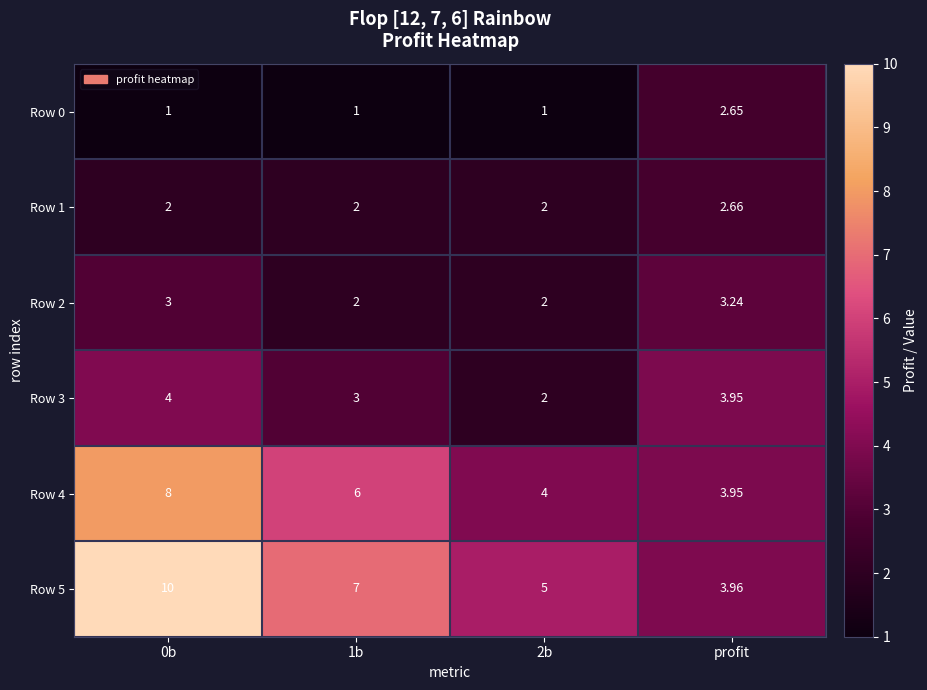

Rank the series by their maximum value, from lowest to highest.

Row 0, Row 1, Row 2, Row 3, Row 4, Row 5